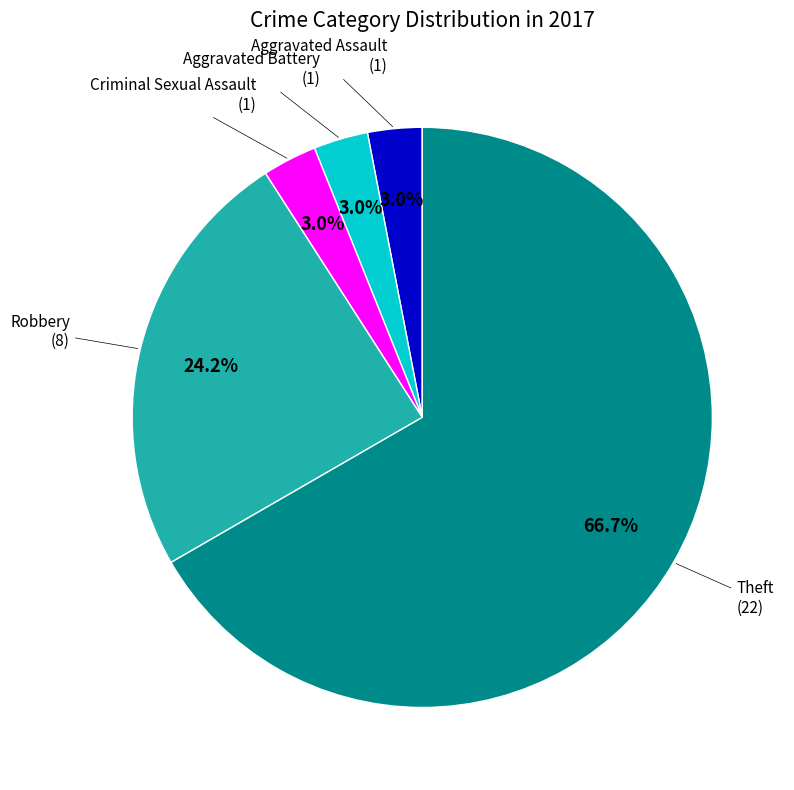

Is there a majority slice in this chart?

Yes